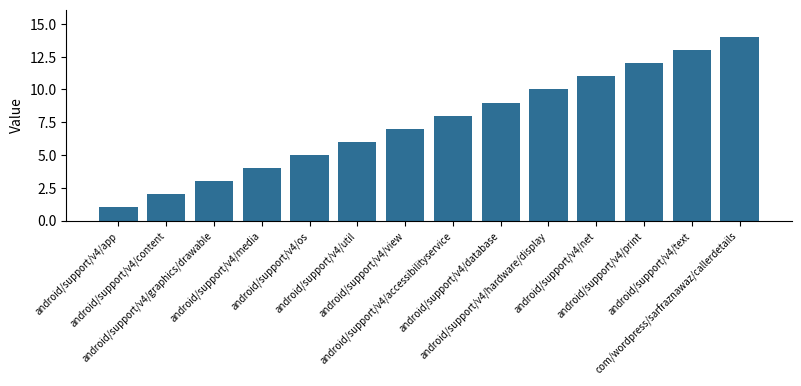

What is the label of the 2nd bar from the left?

android/support/v4/content